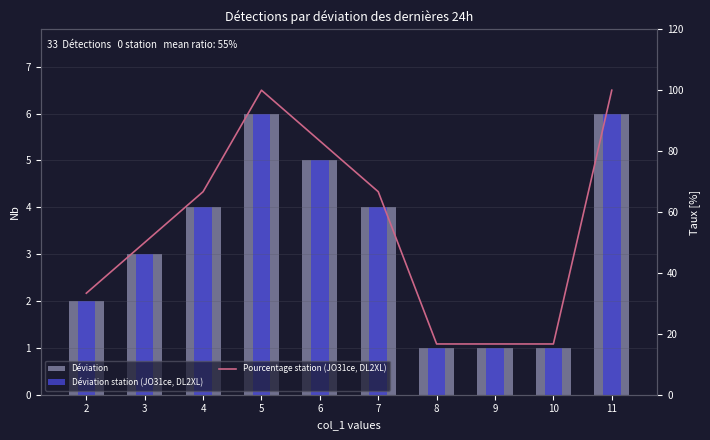

The Déviation station (JO31ce, DL2XL) series shows 4.0 at 7. True or false?

True